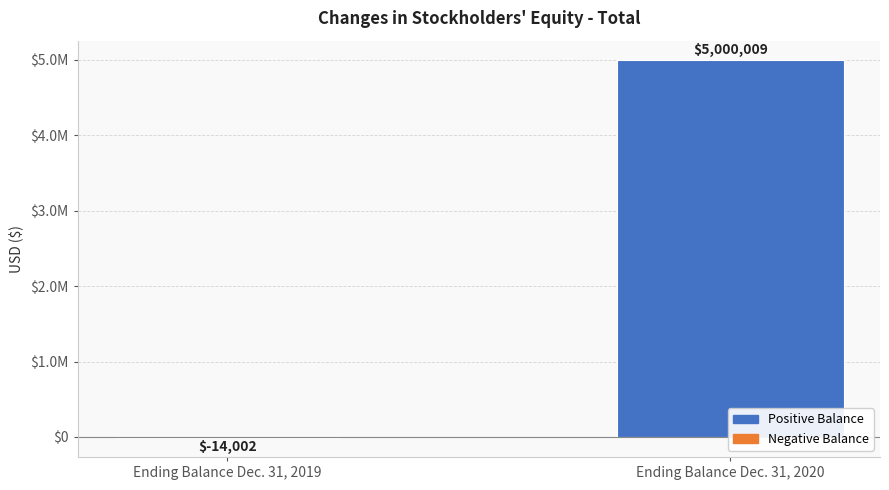

At which category does the chart reach its peak across all series?

Ending Balance Dec. 31, 2020